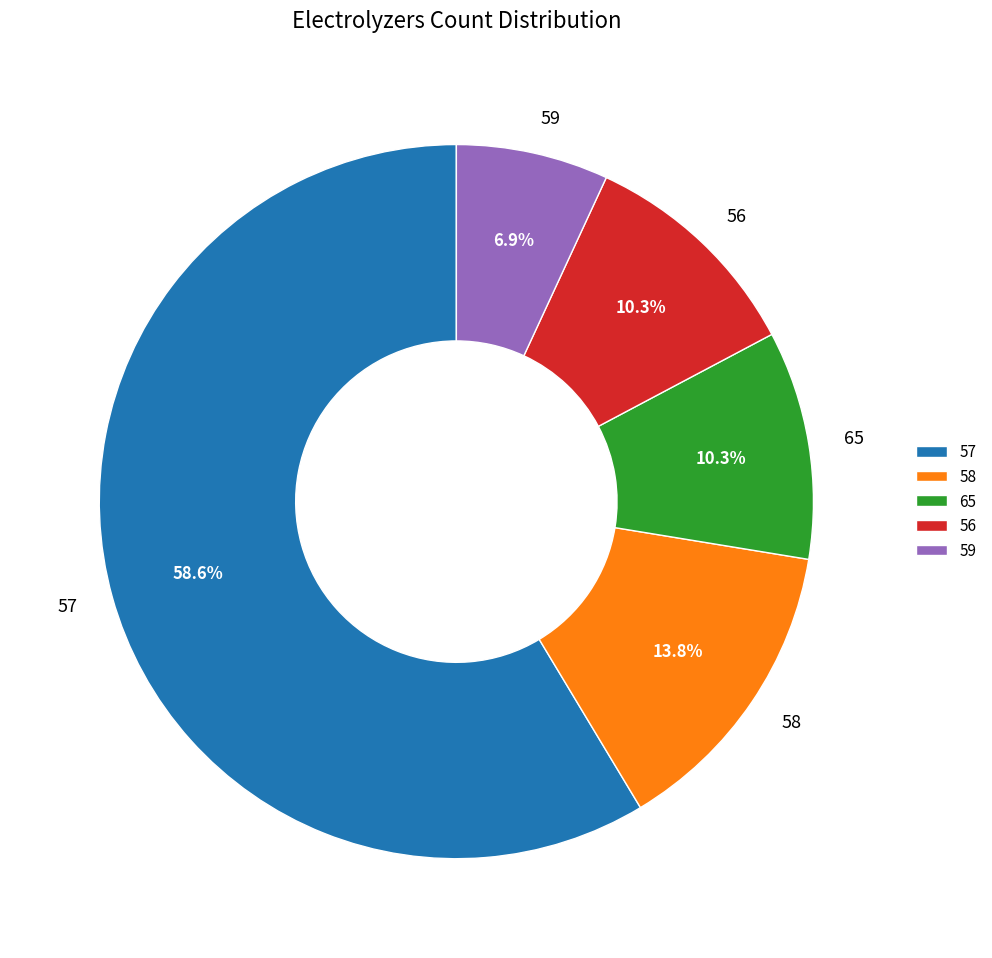

How many slices are in this pie chart?

5